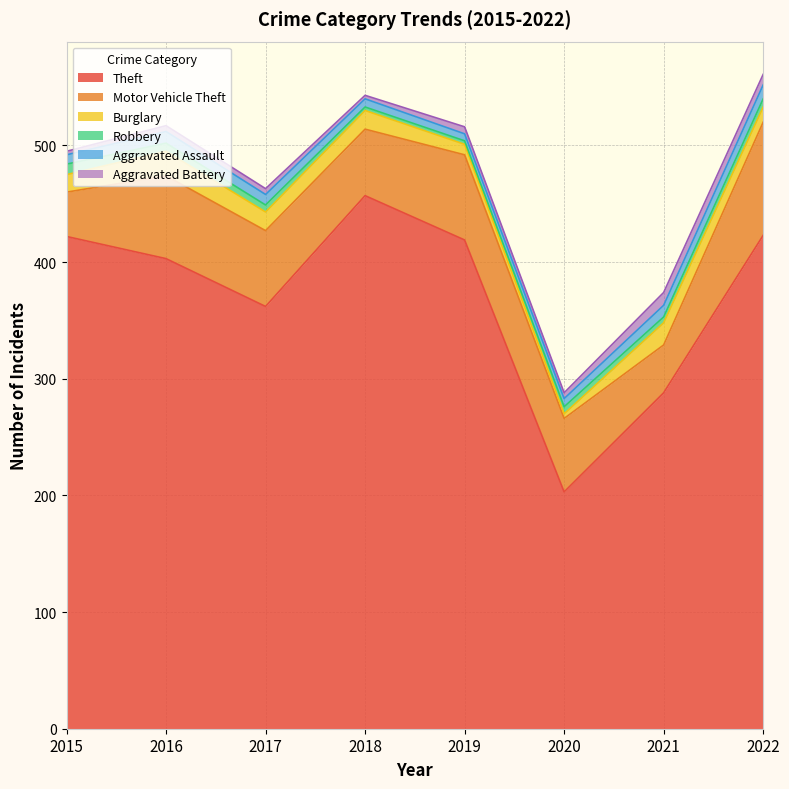

The Robbery series shows 3 at 2018. True or false?

True